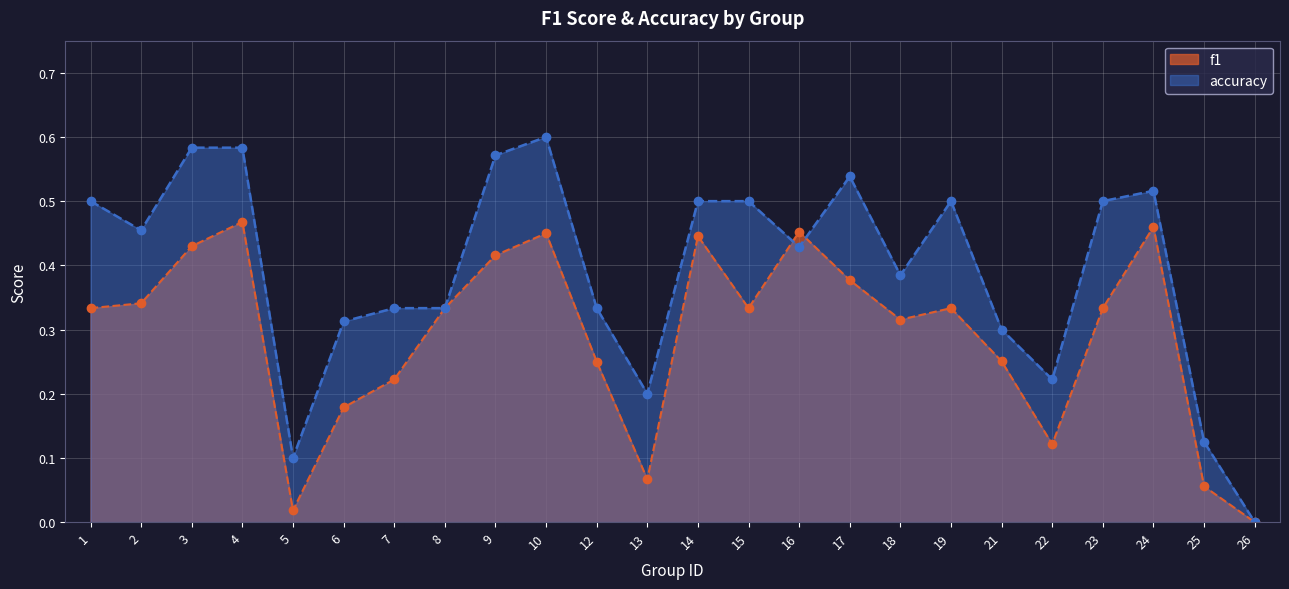

What is the average value of the f1 series?

0.3